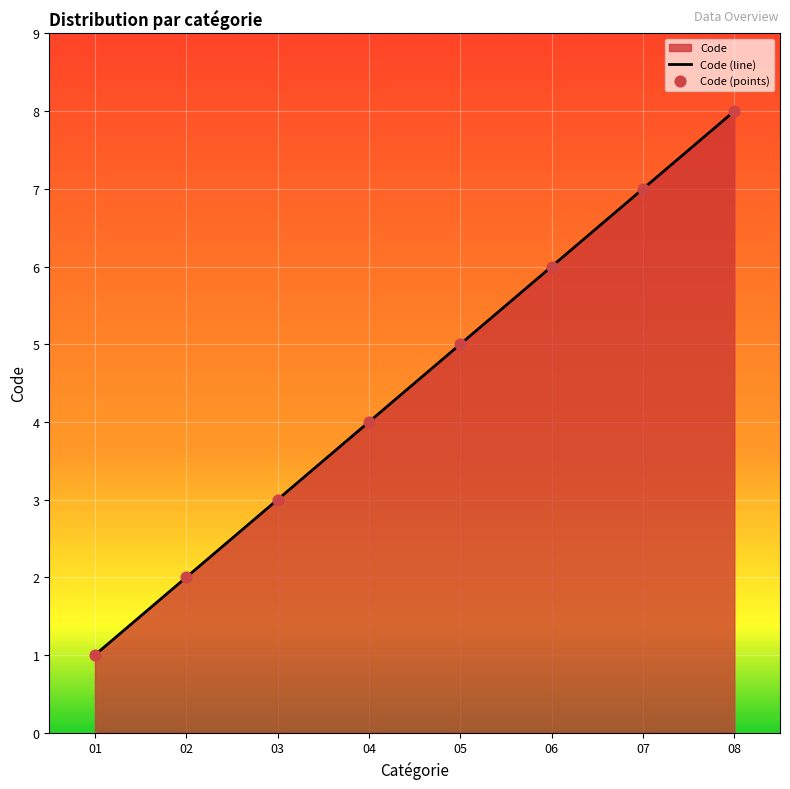

True or false: the data has more than 0 interior local peaks.

False